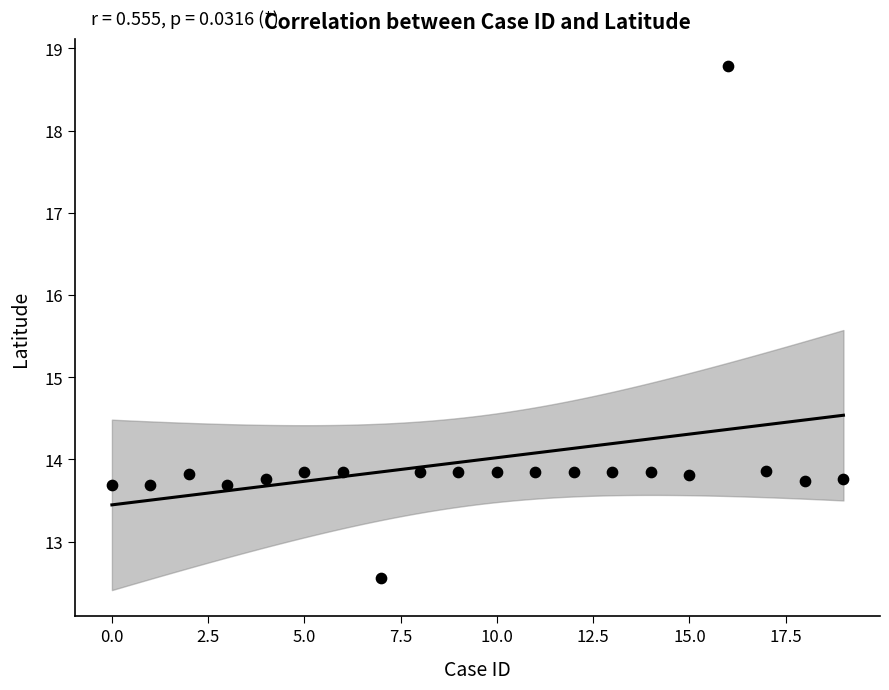

What is the range of Y values (max minus min)?

6.2